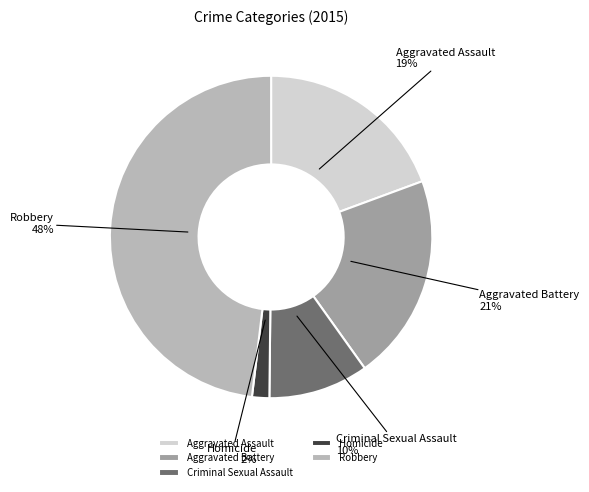

Is Criminal Sexual Assault the majority of the pie?

No